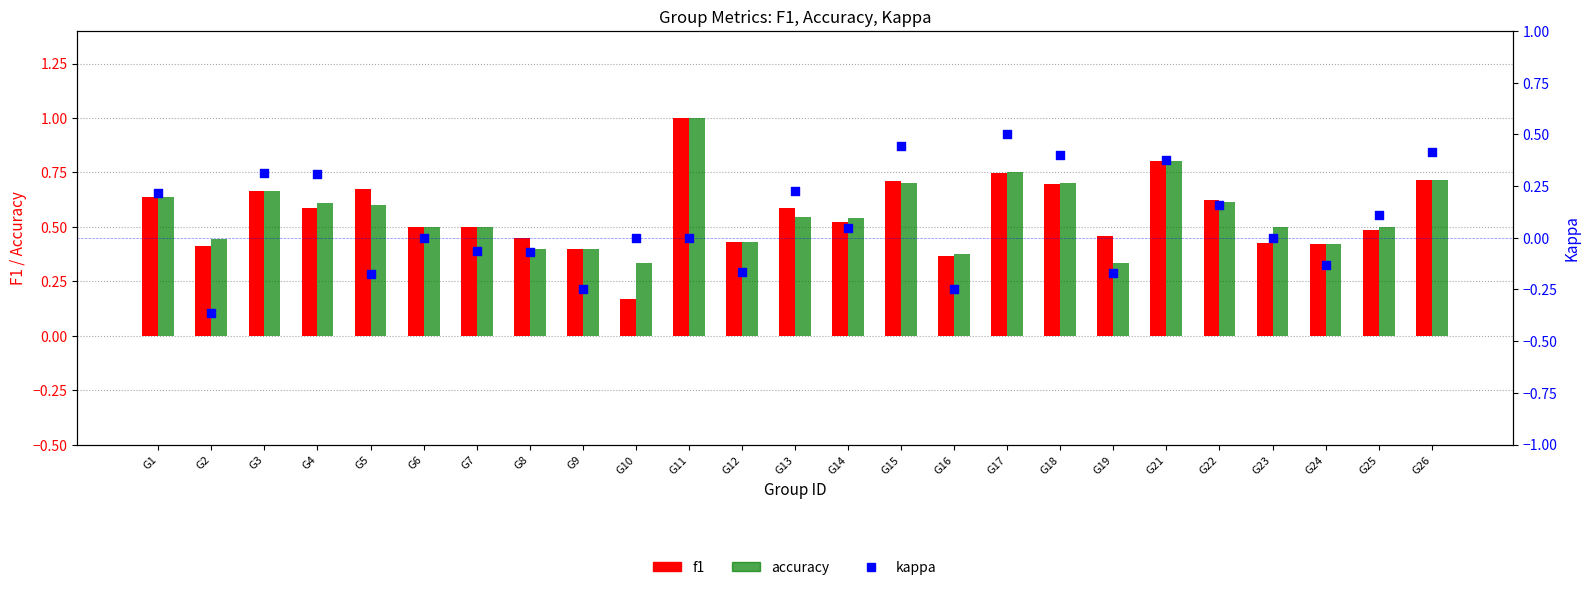

Which series reaches the minimum Y coordinate?

kappa